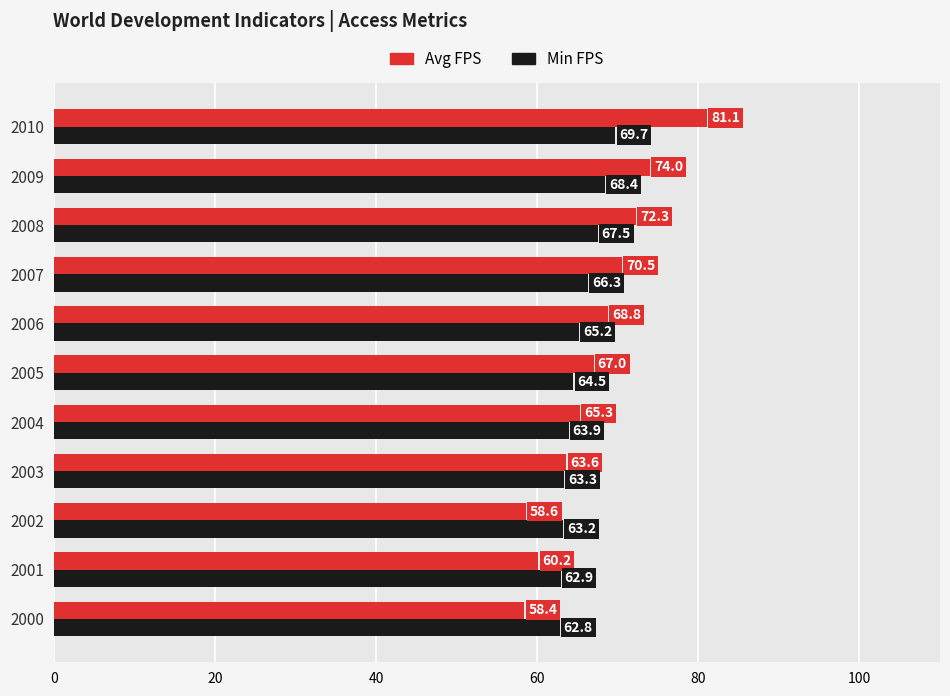

What is the total value across all series at 2001?

123.1